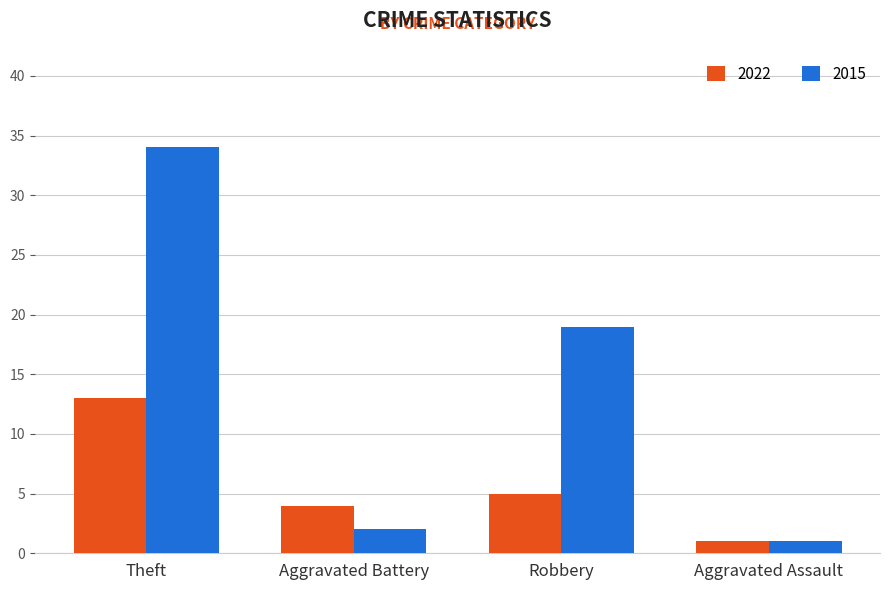

Rank the series at Robbery from highest to lowest value.

2015, 2022